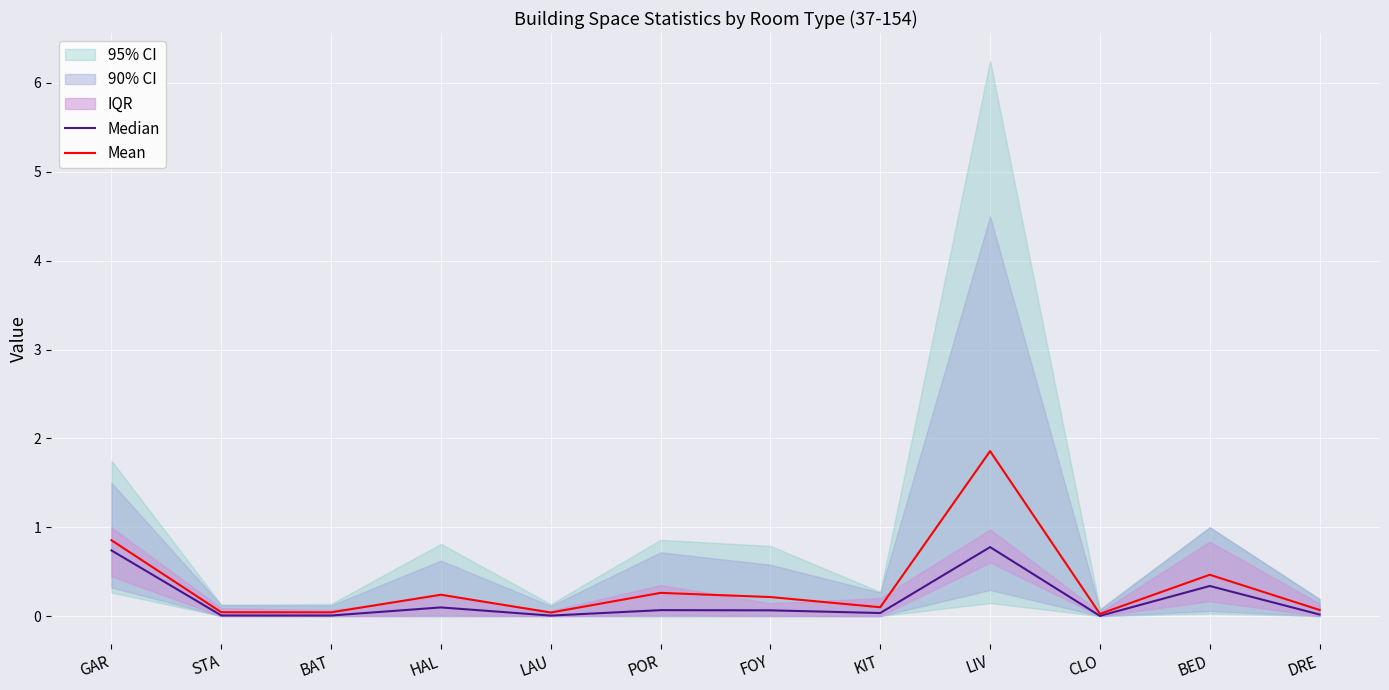

Is the value of Median at BED greater than the value of Mean at POR?

Yes